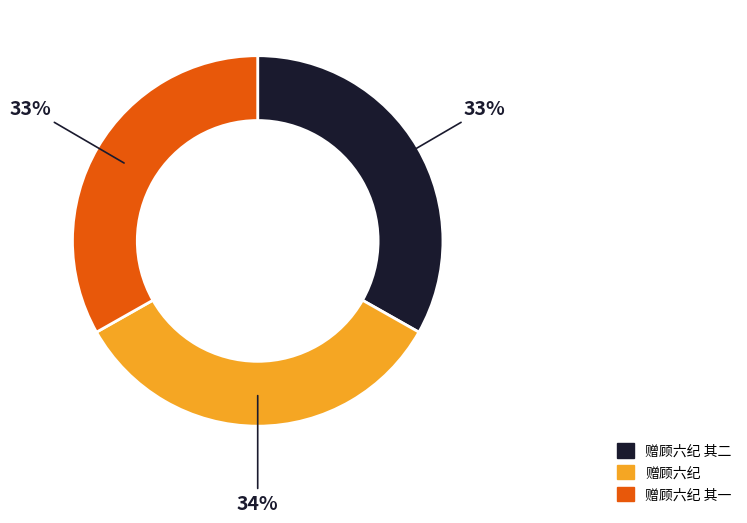

Approximately how many times larger is the value at 赠顾六纪 其一 compared to 赠顾六纪?

1.0